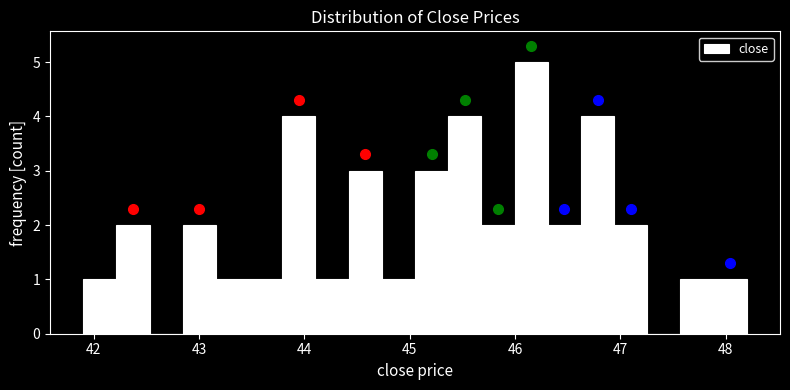

Around what value on the x-axis is the tallest bar? Give the approximate position of its centre, as read against the axis.

46.2